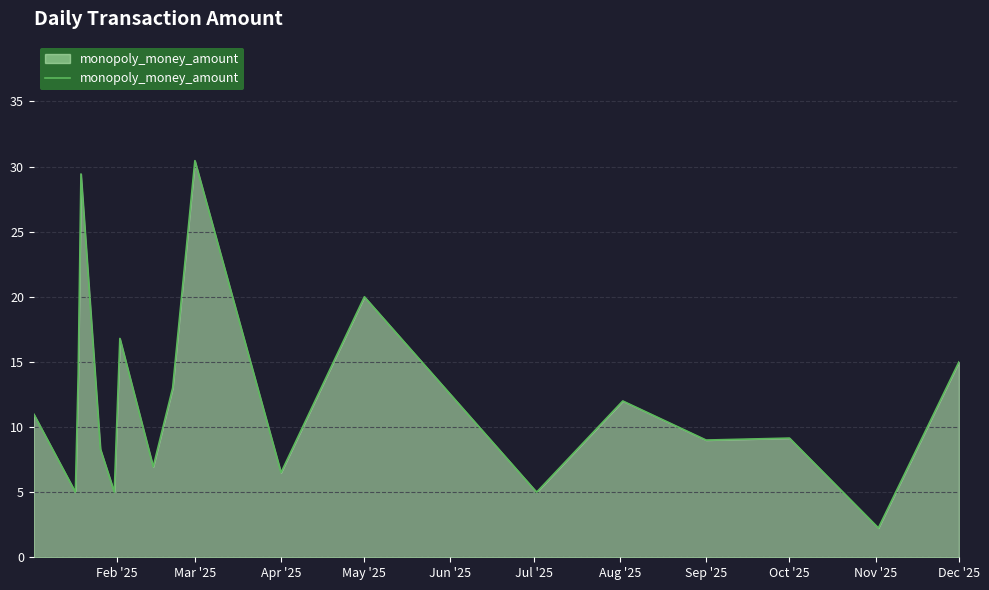

What is the difference between the maximum and minimum values?

28.2